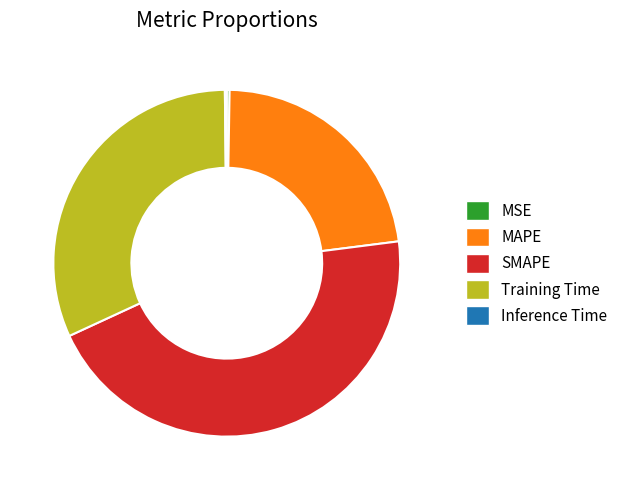

Combined, do MAPE and SMAPE account for over 50%?

Yes